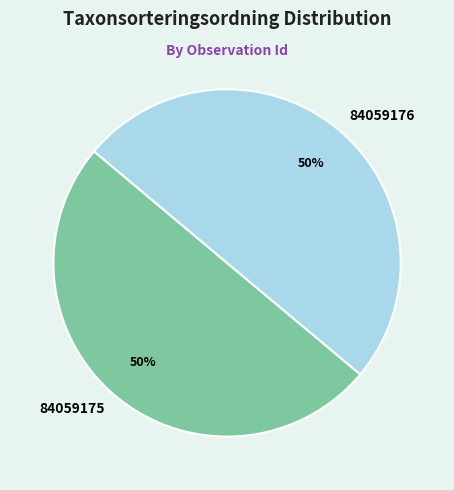

To the nearest percent, what portion does 84059175 represent?

50%